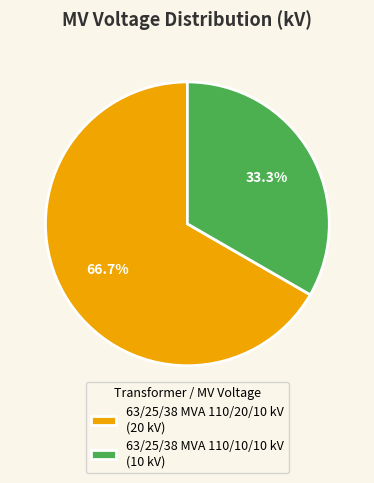

To the nearest percent, what percentage of the pie is 63/25/38 MVA 110/20/10 kV?

67%